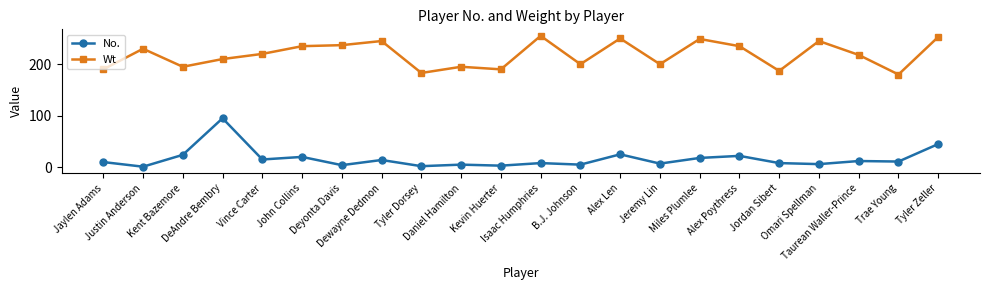

What is the smallest value displayed?

1